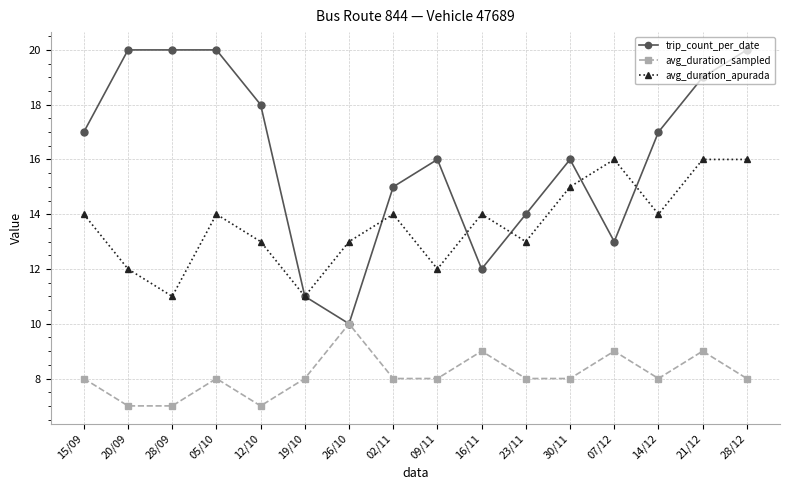

Which series ends up on top after the final intersection of avg_duration_apurada and trip_count_per_date?

trip_count_per_date